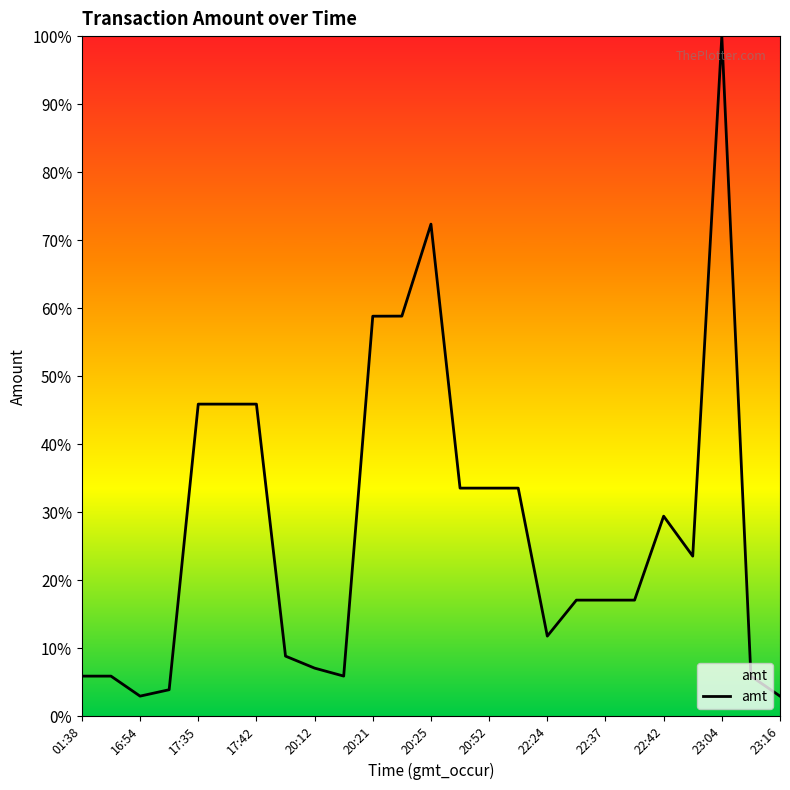

What is the minimum value shown in the chart?

2.9